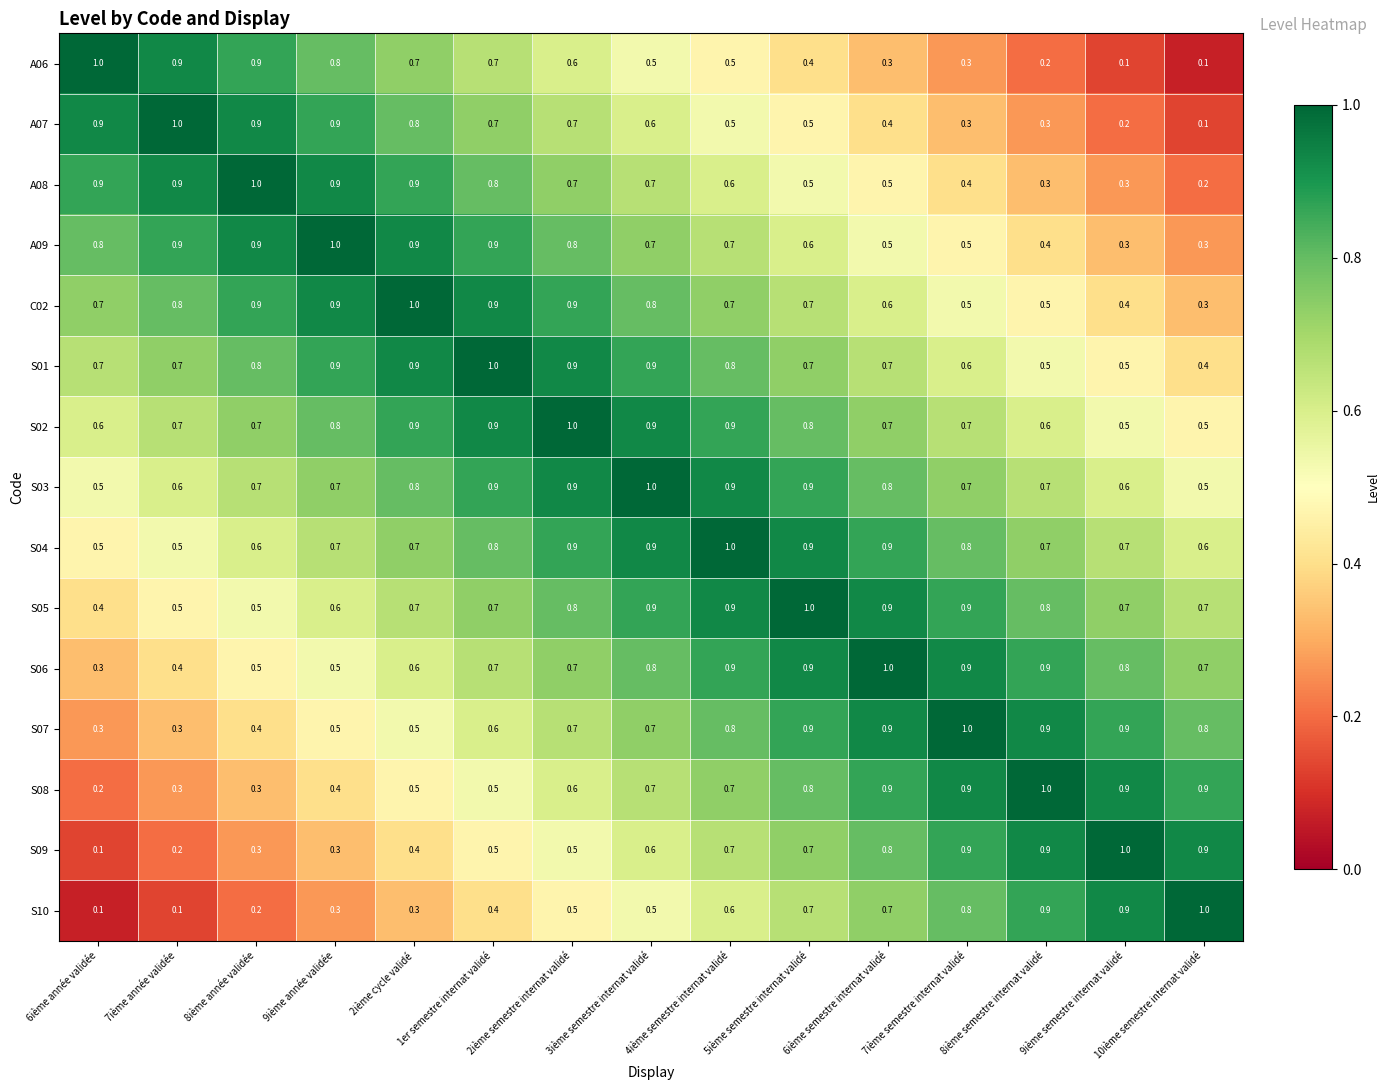

What is the average value of the S01 series?

0.7